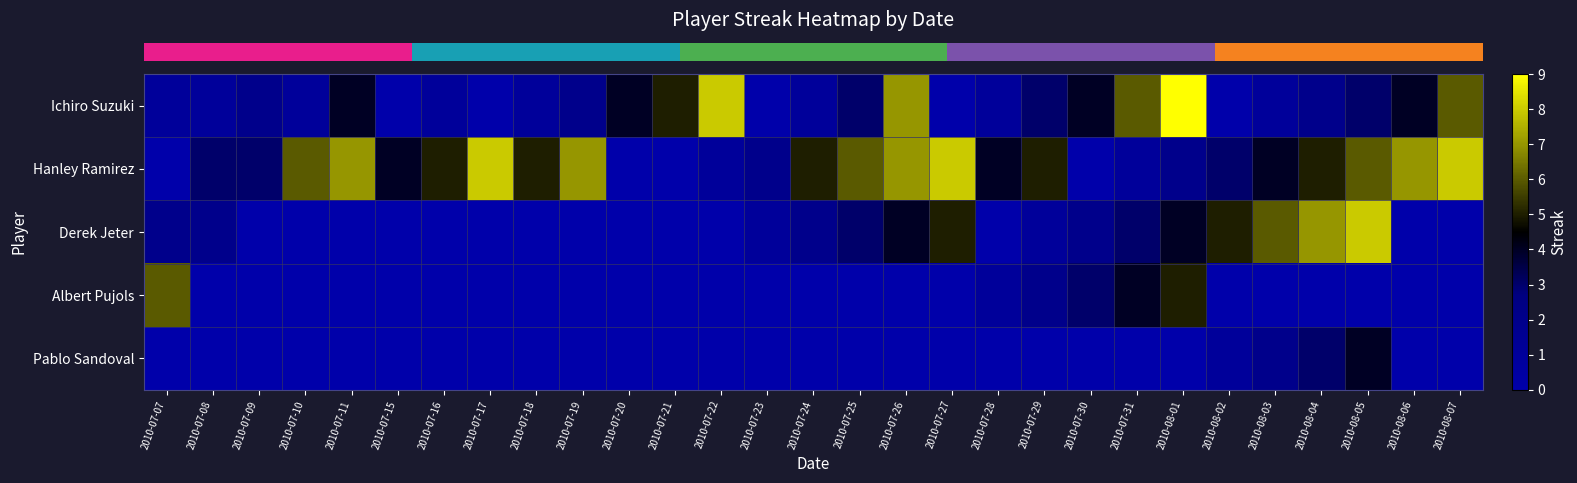

Count the number of data series in this chart.

5